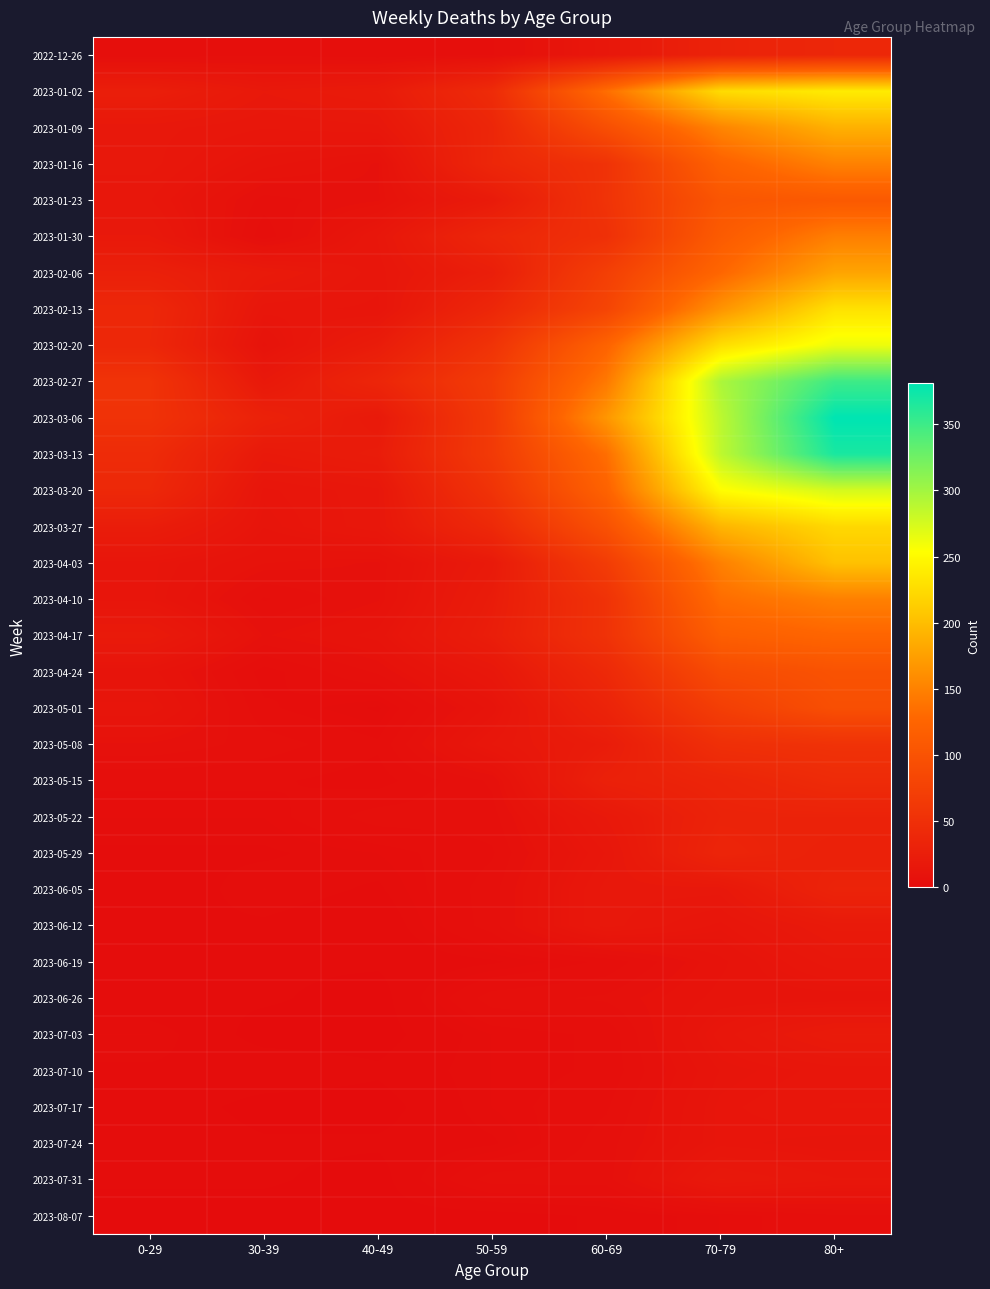

Which category has the highest value across all series?

80+